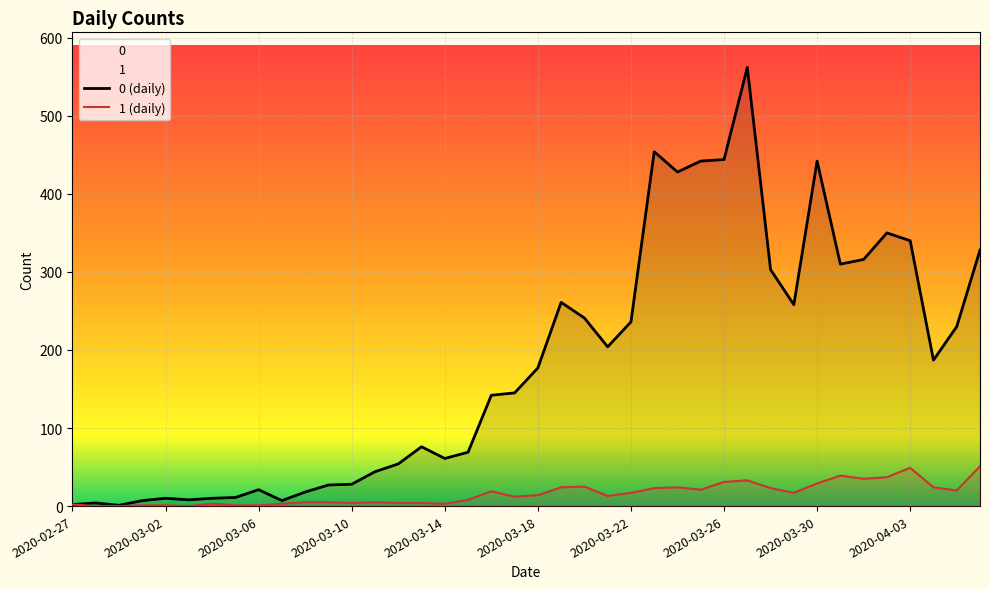

The 0 (daily) series shows 423 at 2020-03-22. True or false?

False